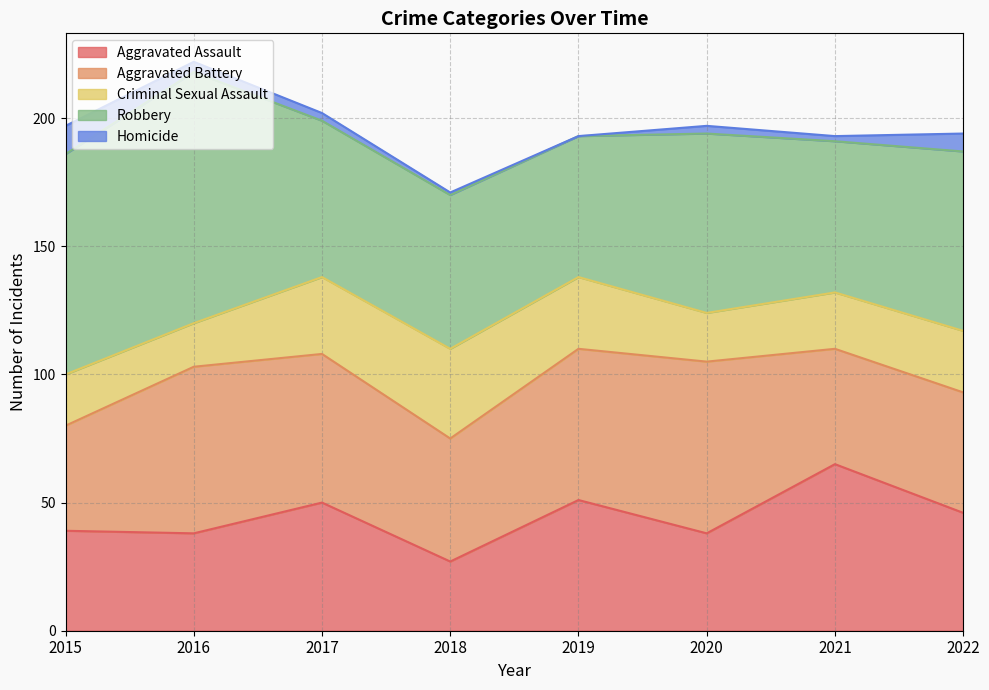

How many lines are shown in the chart?

5